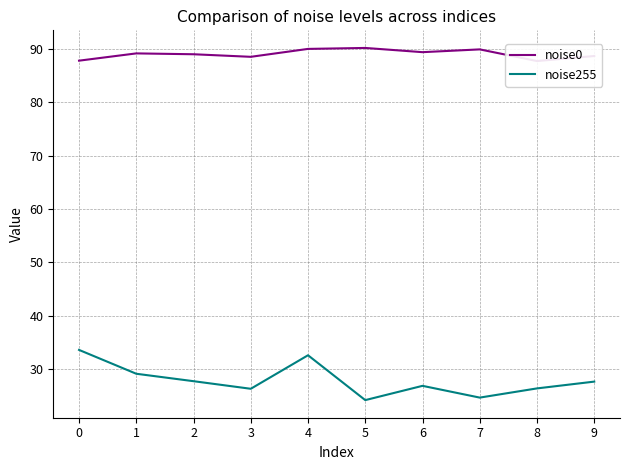

Which has a higher value, 7 or 4?

4